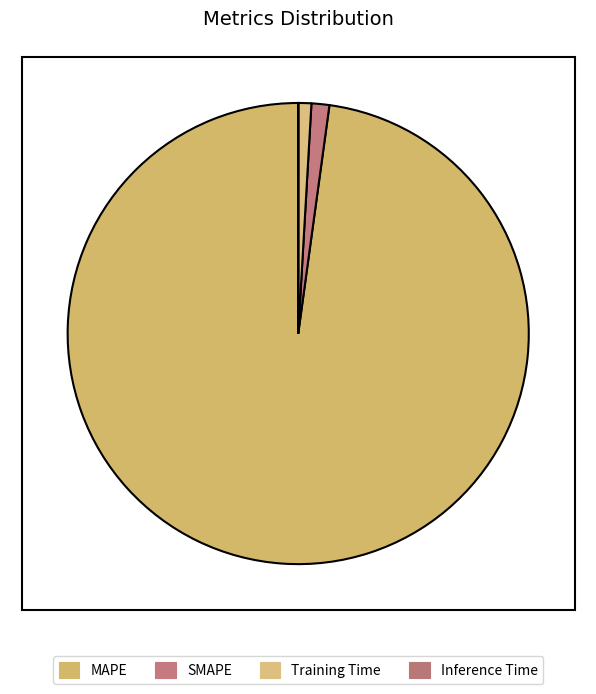

Is it true that Inference Time is 10% of the pie?

False